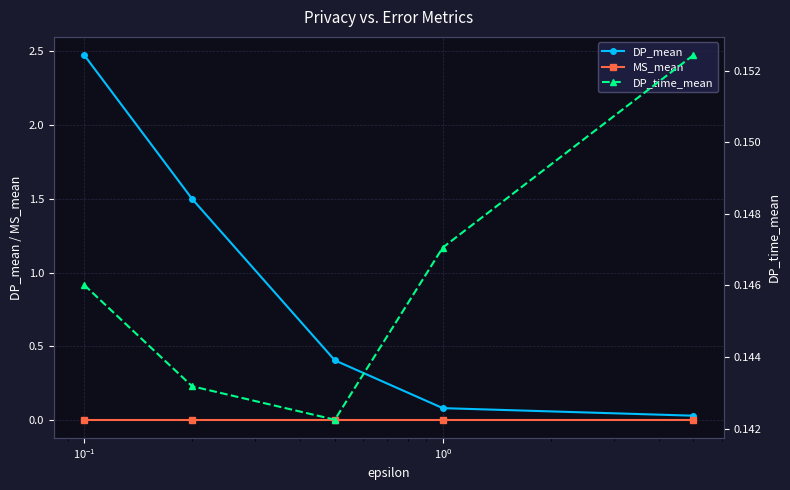

At how many categories does at least one series exceed 2?

1